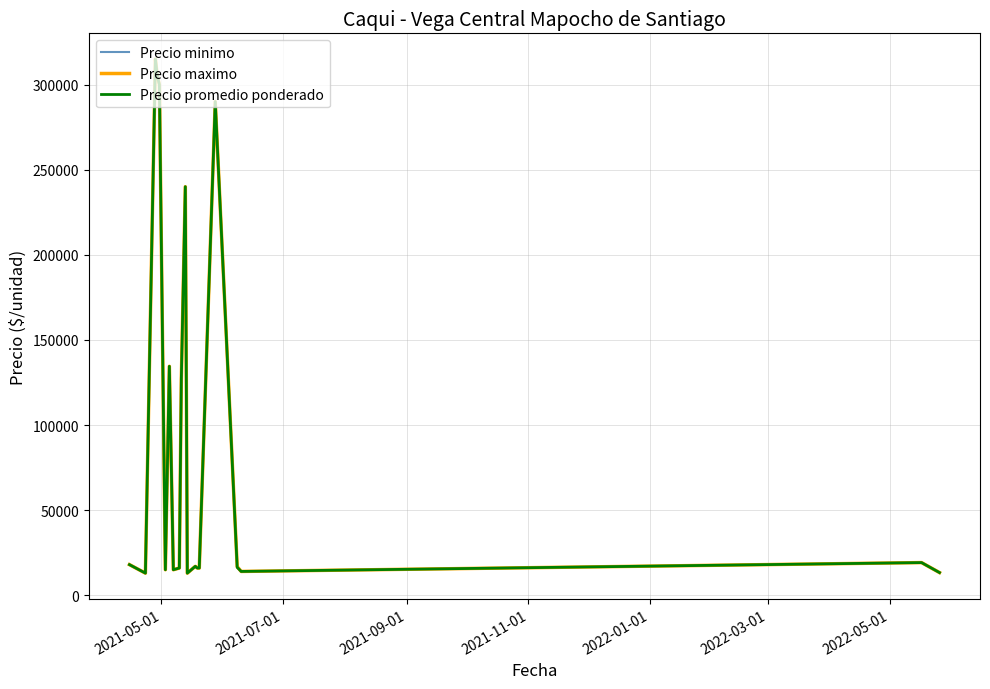

Rank the series by their average value, from highest to lowest.

Precio maximo, Precio promedio ponderado, Precio minimo